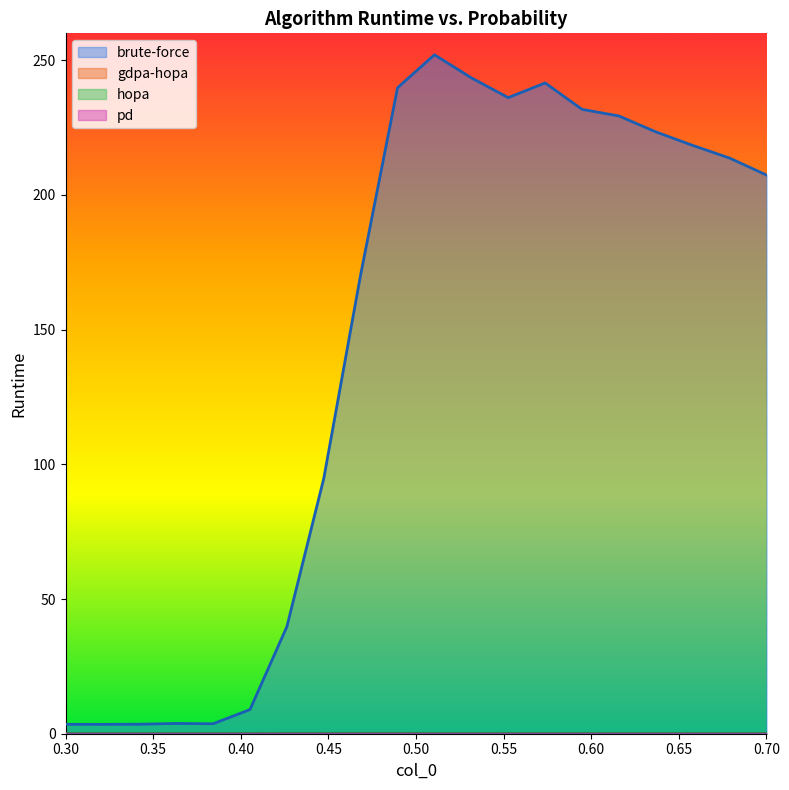

What is the maximum value shown in the chart?

252.0